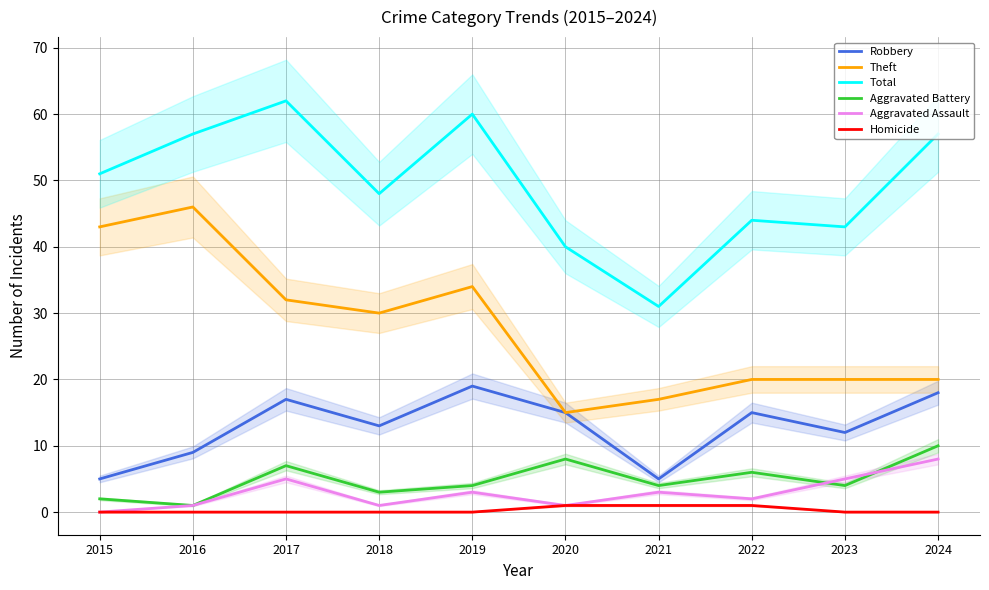

True or false: Aggravated Battery and Homicide intersect in this chart.

False